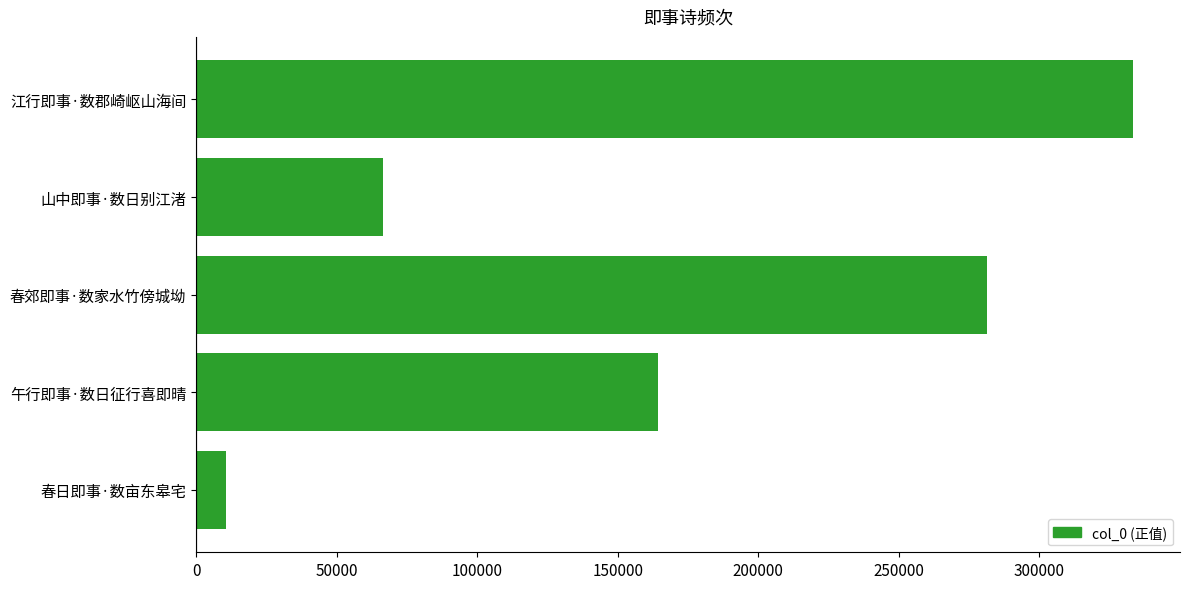

What is the maximum value shown in the chart?

333331